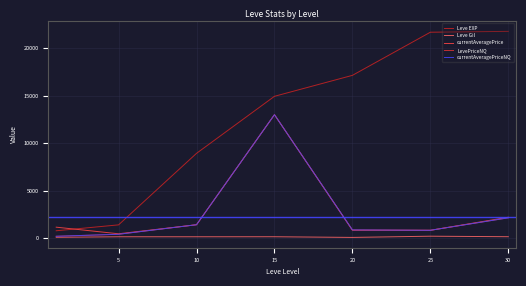

True or false: currentAveragePrice and Leve EXP intersect in this chart.

True